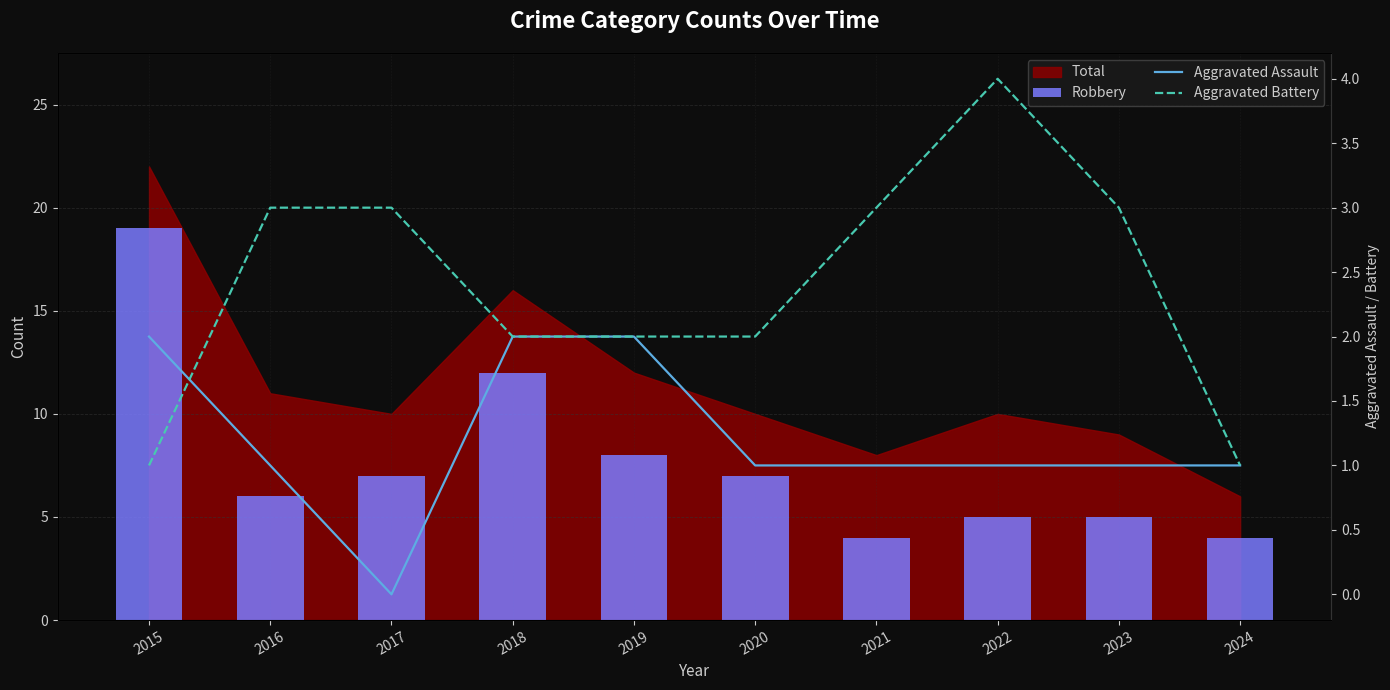

How many Aggravated Battery values are between 2 and 3?

7